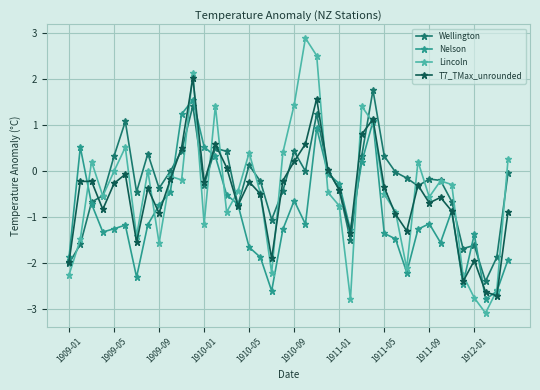

After their last crossing, which series has the higher values: Nelson or Lincoln?

Lincoln